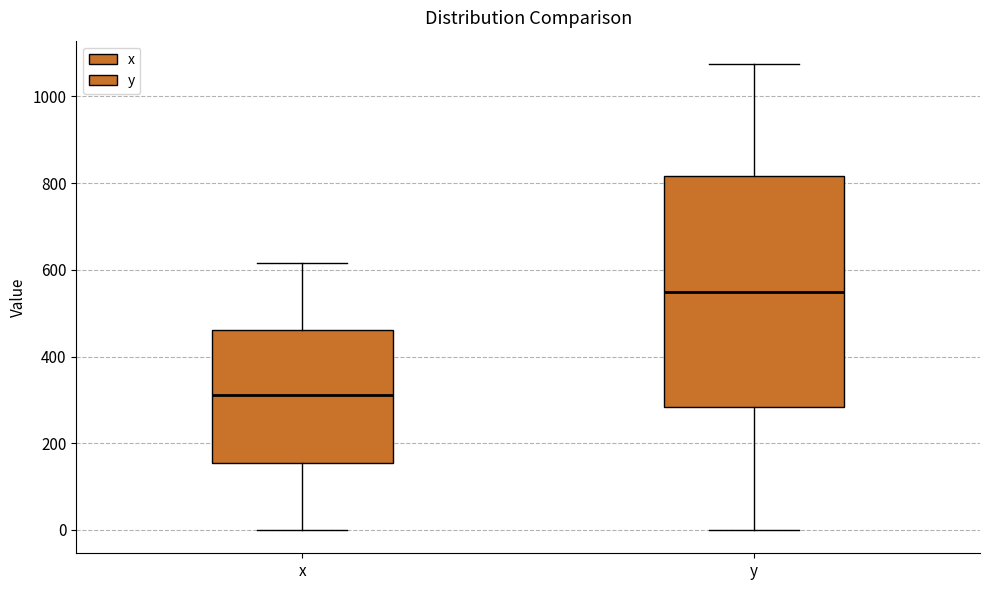

Reading left to right, transcribe this box plot: for each box, give where its median line is, the range the box spans, and where its two whiskers end, as read against the y-axis. The values are not printed on the chart, so give them approximately, as read against the axis.

x: median 320, box 160 to 460, whiskers 0 to 620
y: median 540, box 280 to 820, whiskers 0 to 1080